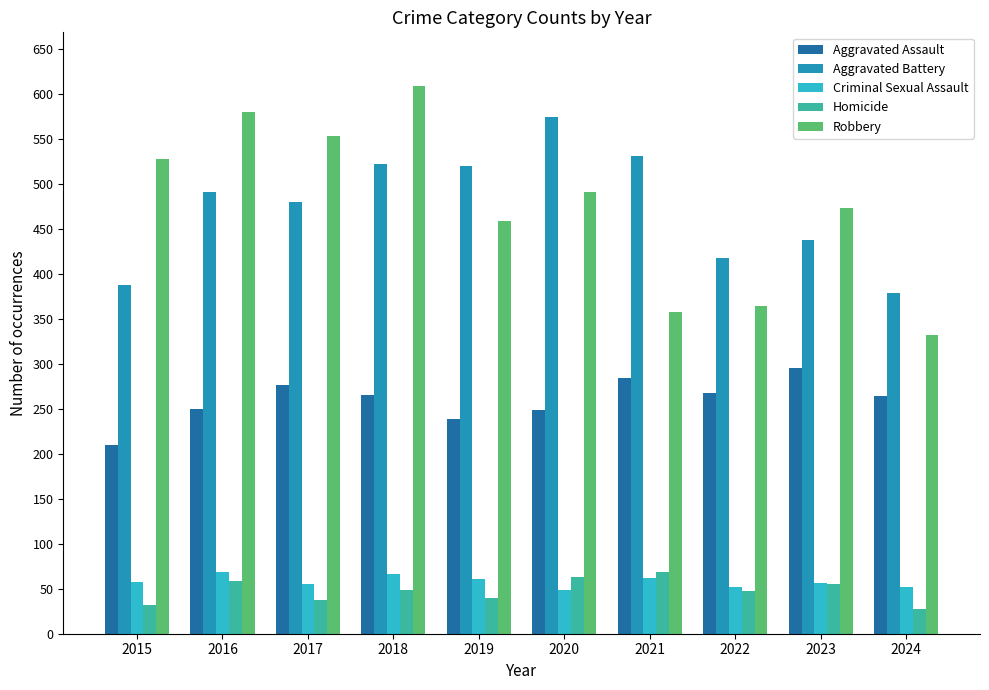

What are all the series names shown in the legend?

Aggravated Assault, Aggravated Battery, Criminal Sexual Assault, Homicide, Robbery